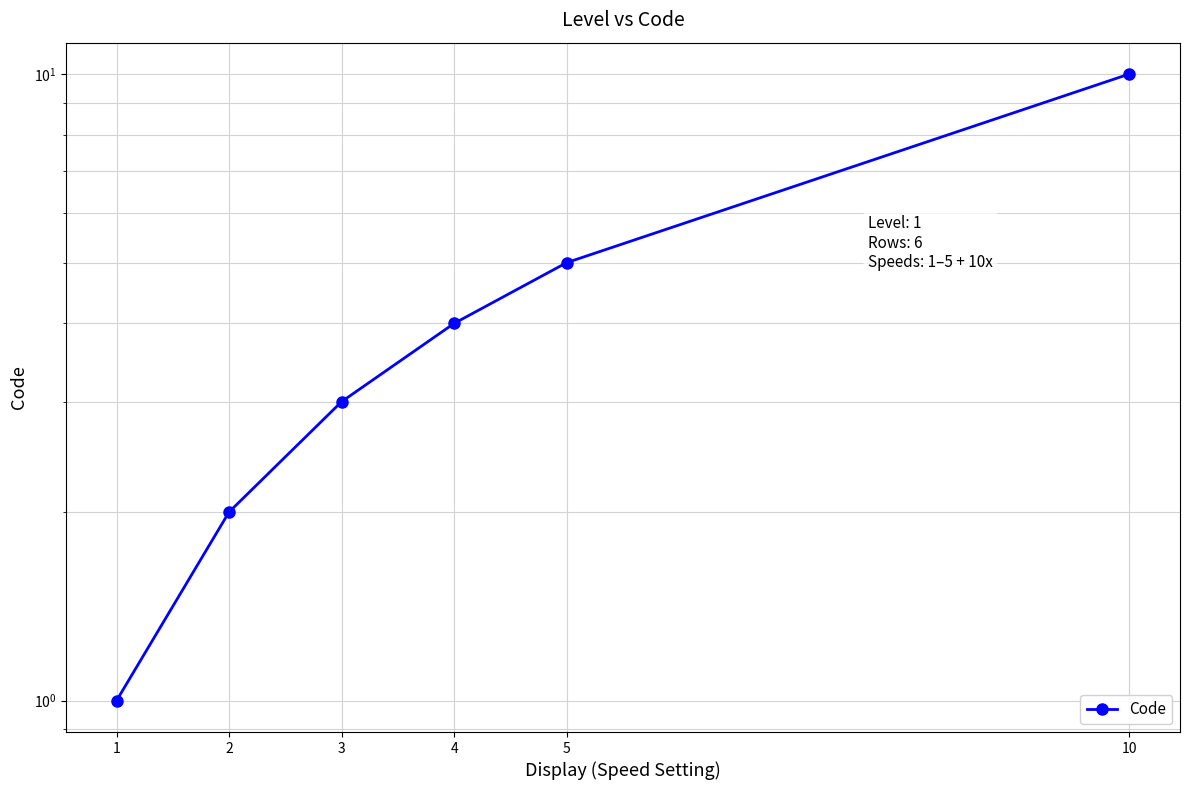

What value does the data have at 1?

1